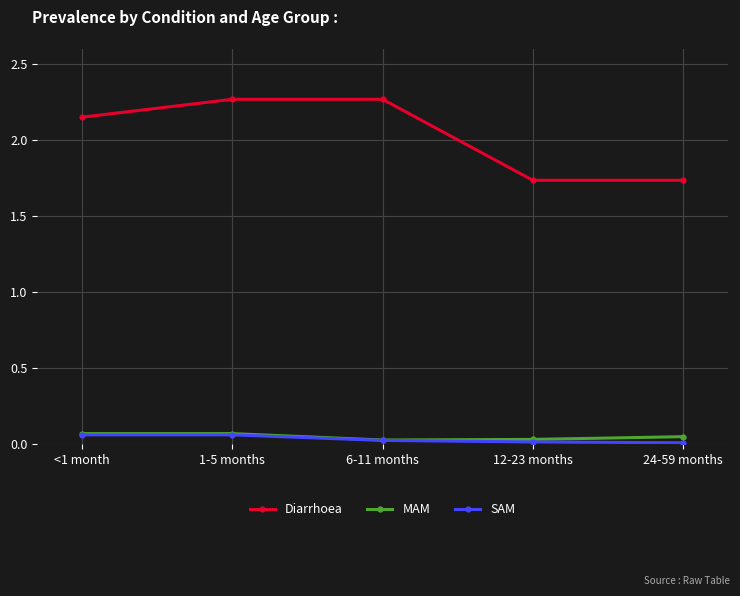

Which series has the widest spread of values?

Diarrhoea